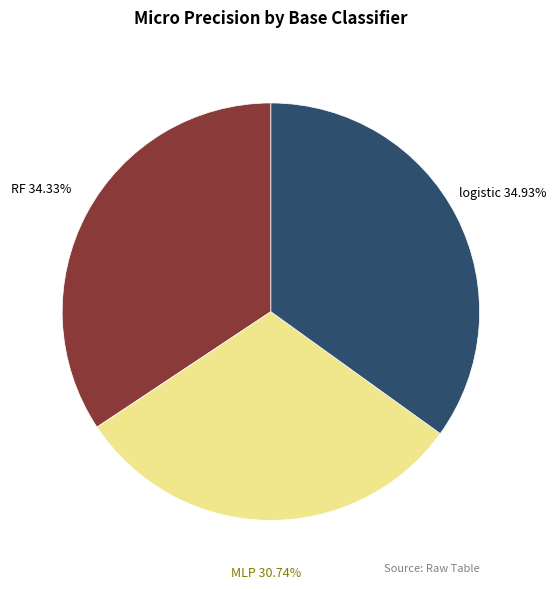

Which slice is the smallest?

MLP